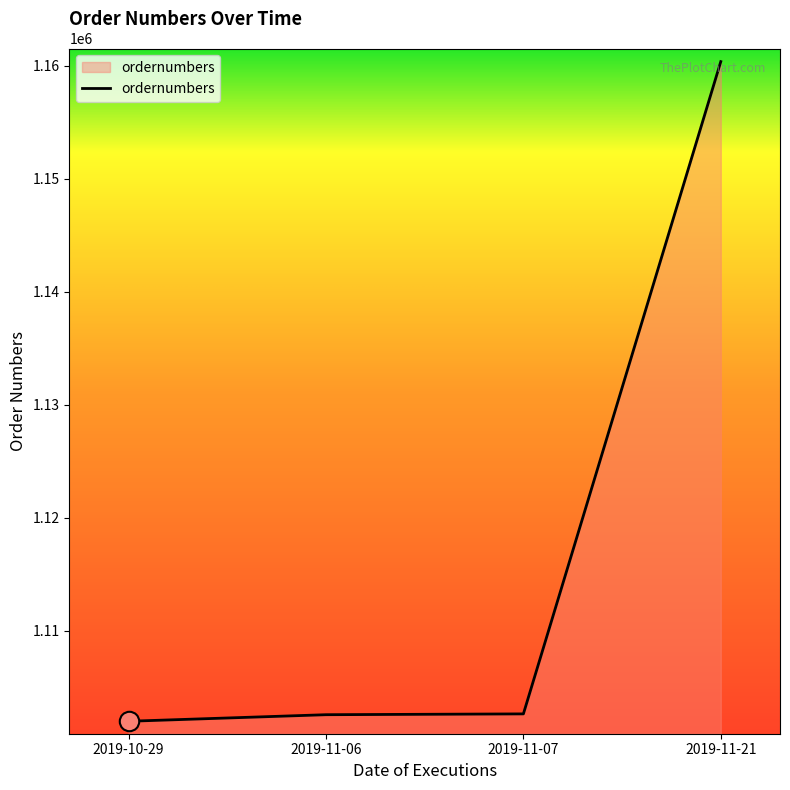

Is it true that the value at 2019-10-29 is 250260?

False